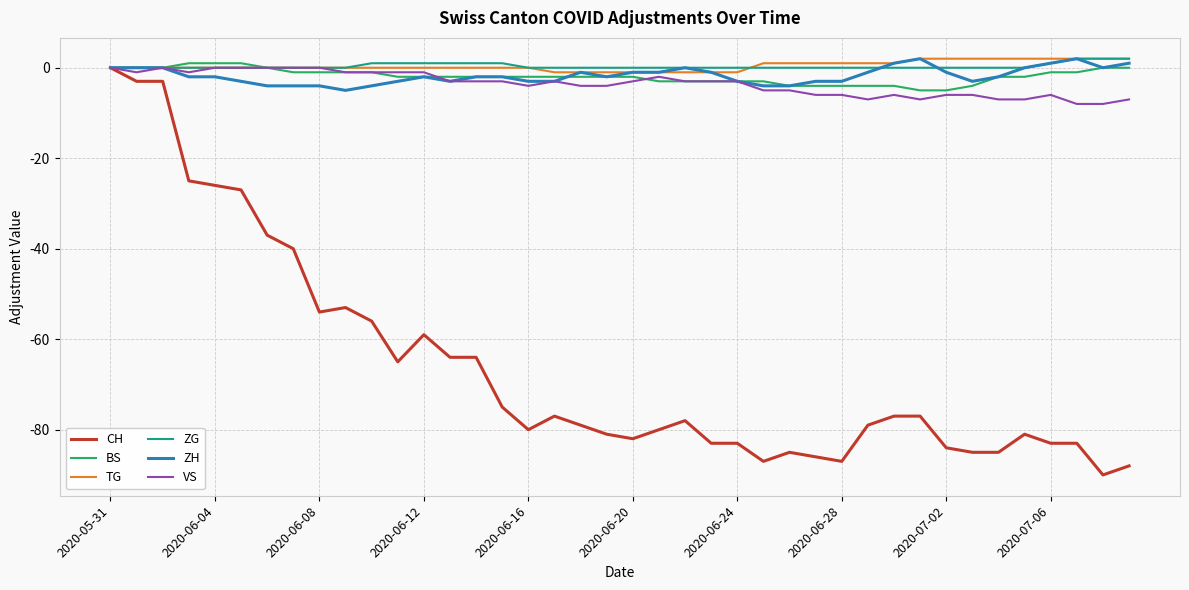

What is the smallest value displayed?

-90